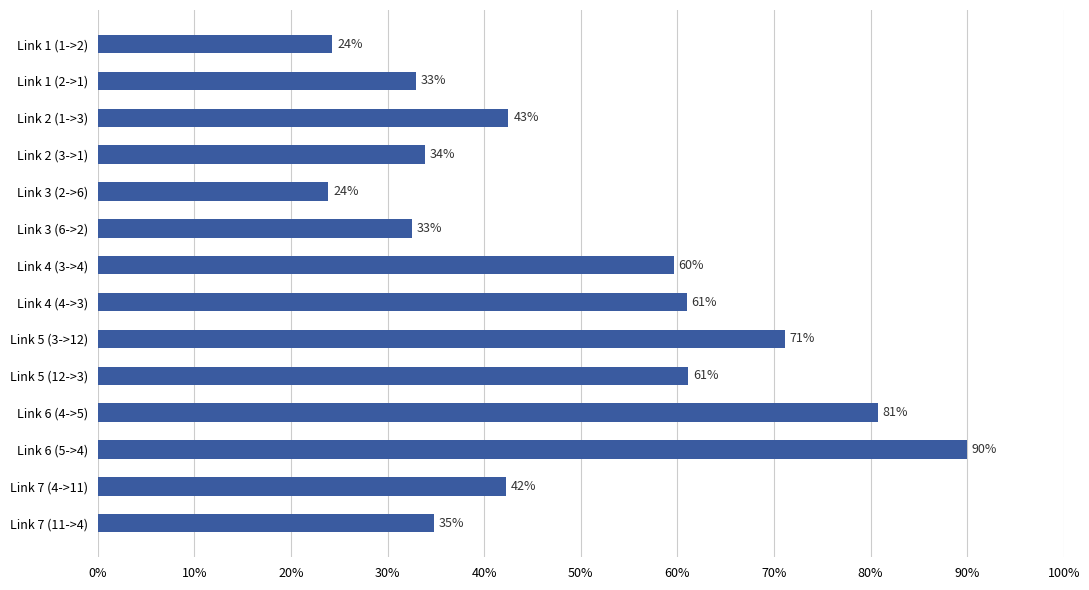

What is the minimum value shown in the chart?

23.8